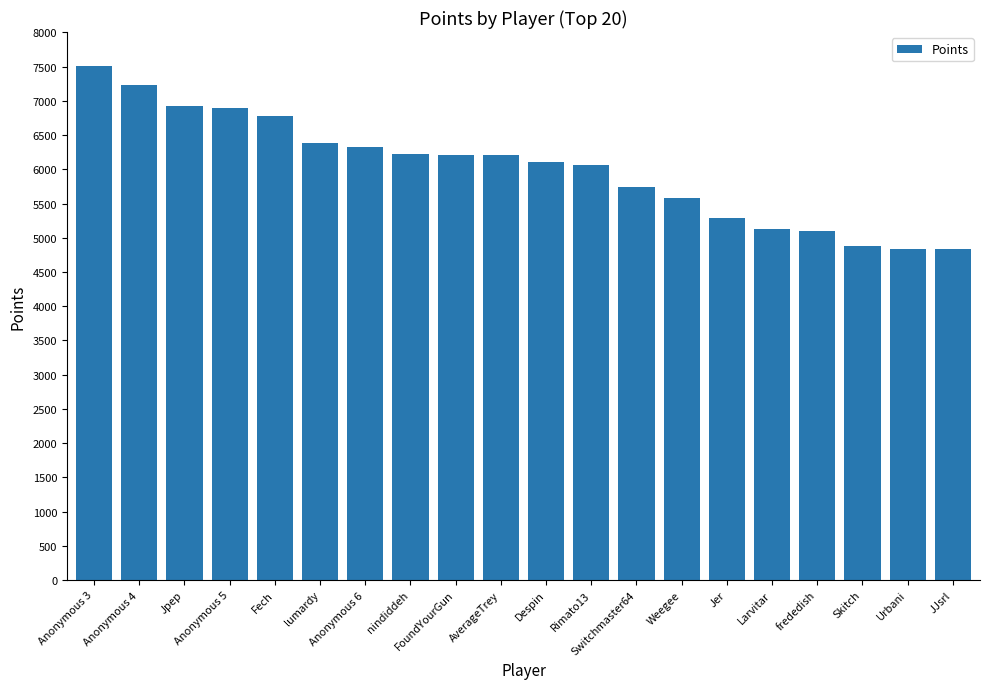

What is the difference between the second highest and minimum values?

2396